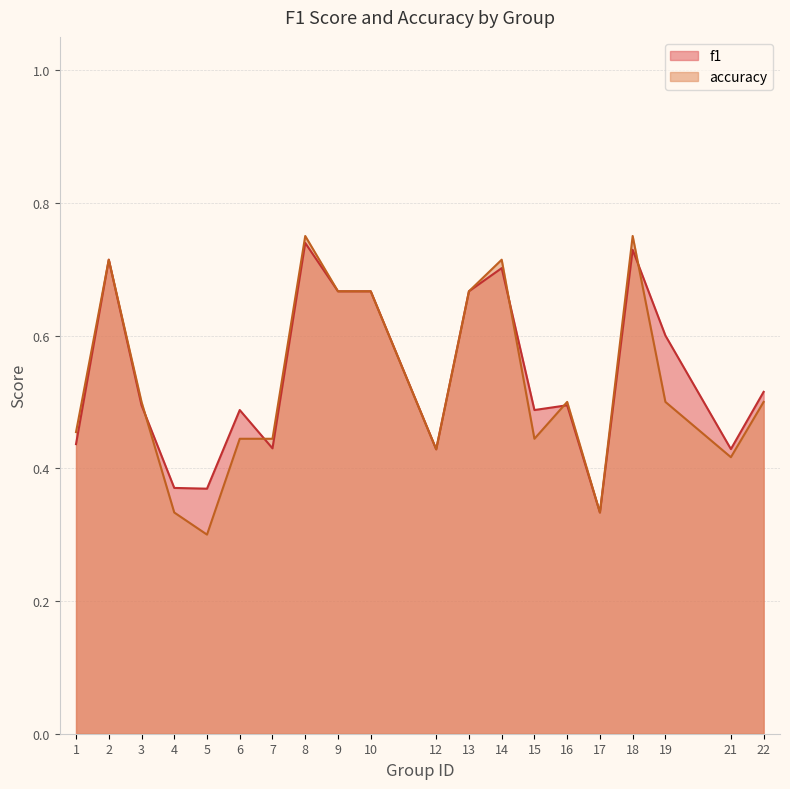

Where do accuracy and f1 first cross each other?

3 and 4